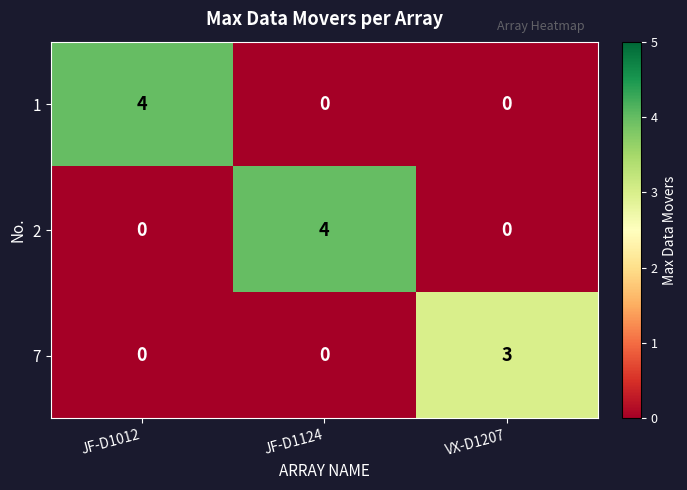

Count the number of categories in the chart.

3